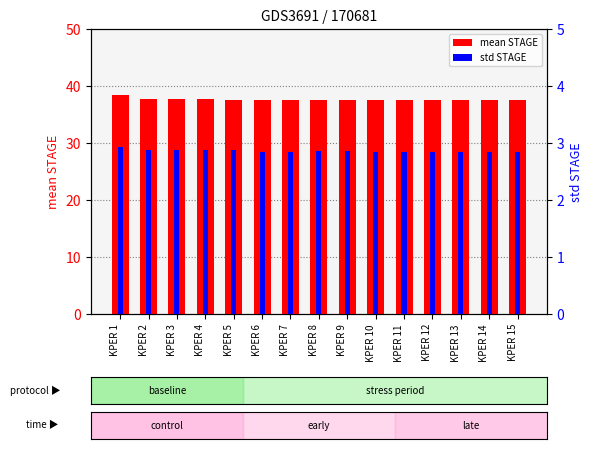

Which series changed the most between KPER 4 and KPER 10?

mean STAGE